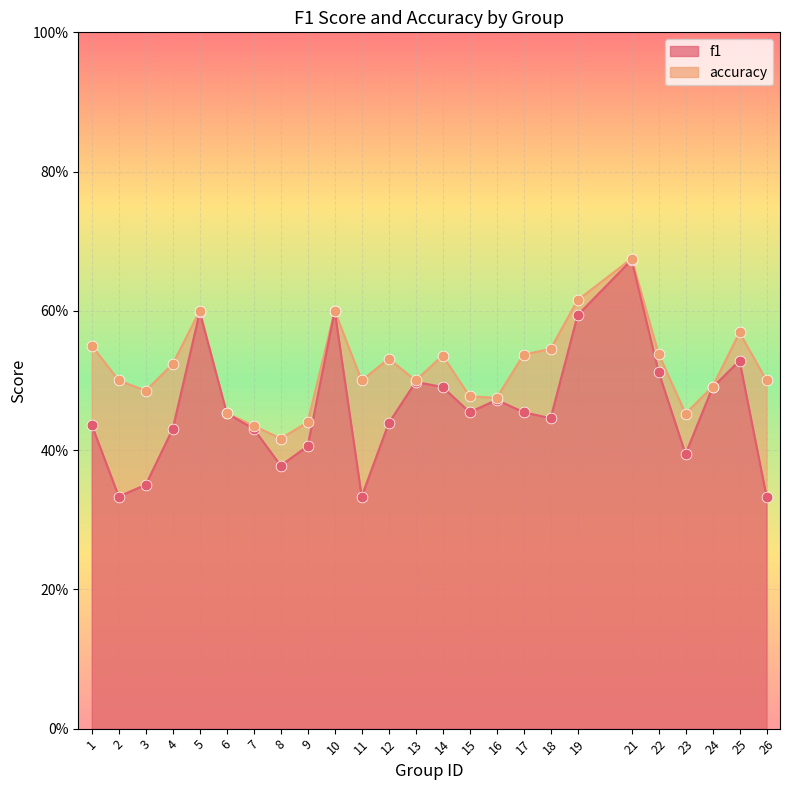

Which series reaches the minimum Y coordinate?

f1